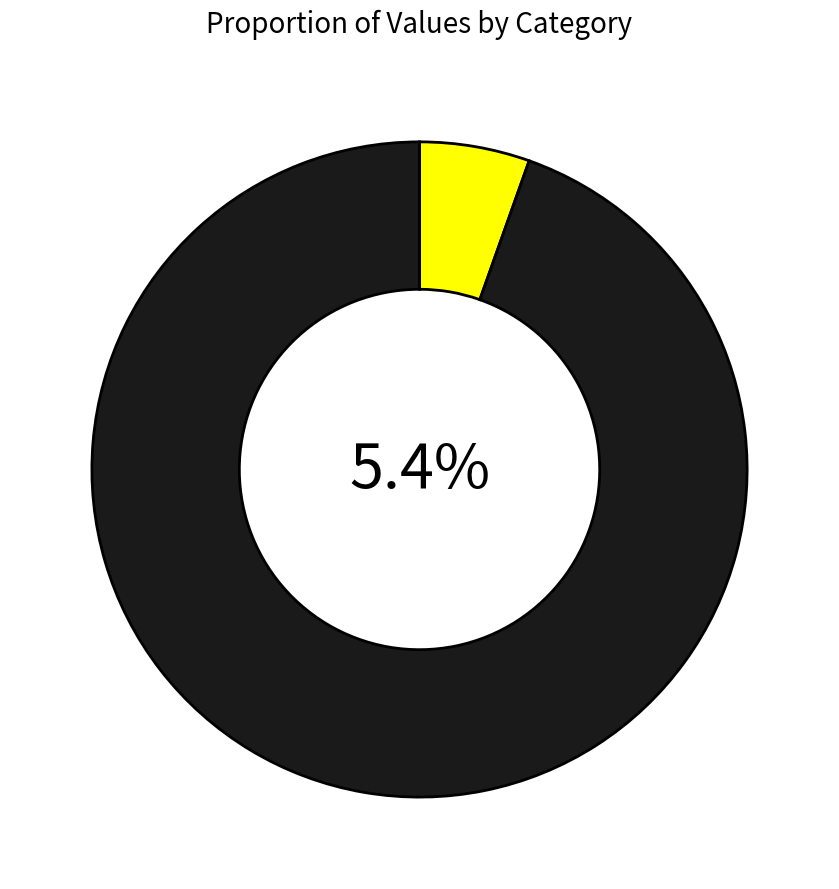

Approximately how many times larger is the value at 七言 其三十九 compared to 七言 其三十七?

1.0